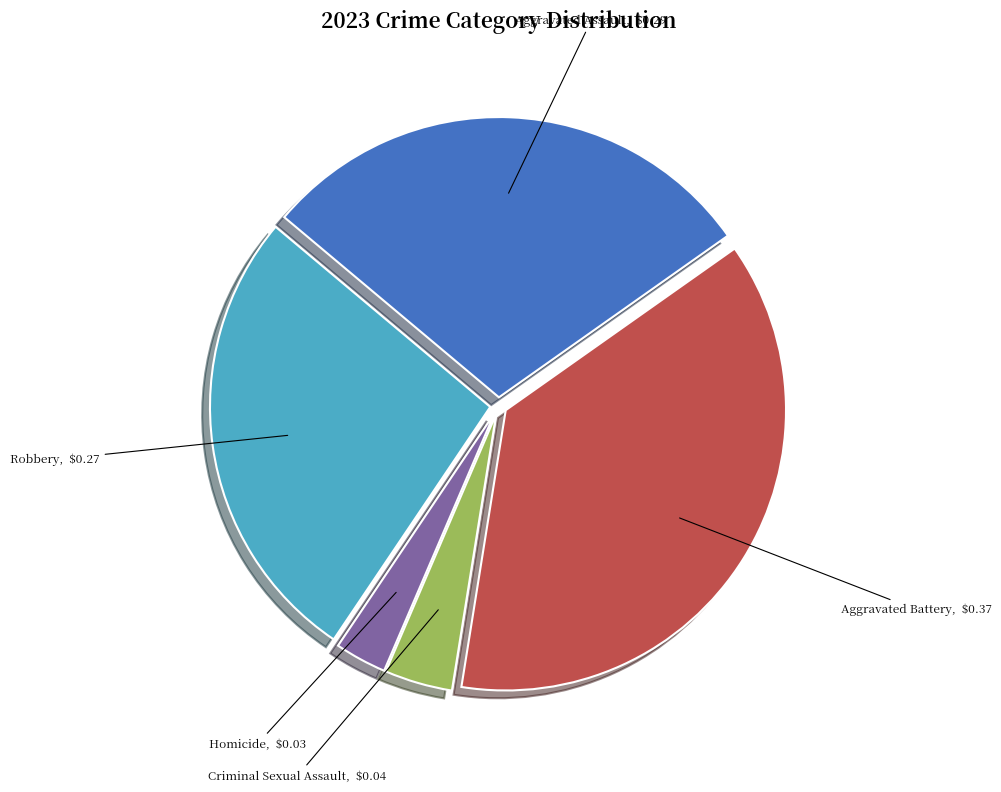

Which category has the biggest portion of the pie?

Aggravated Battery